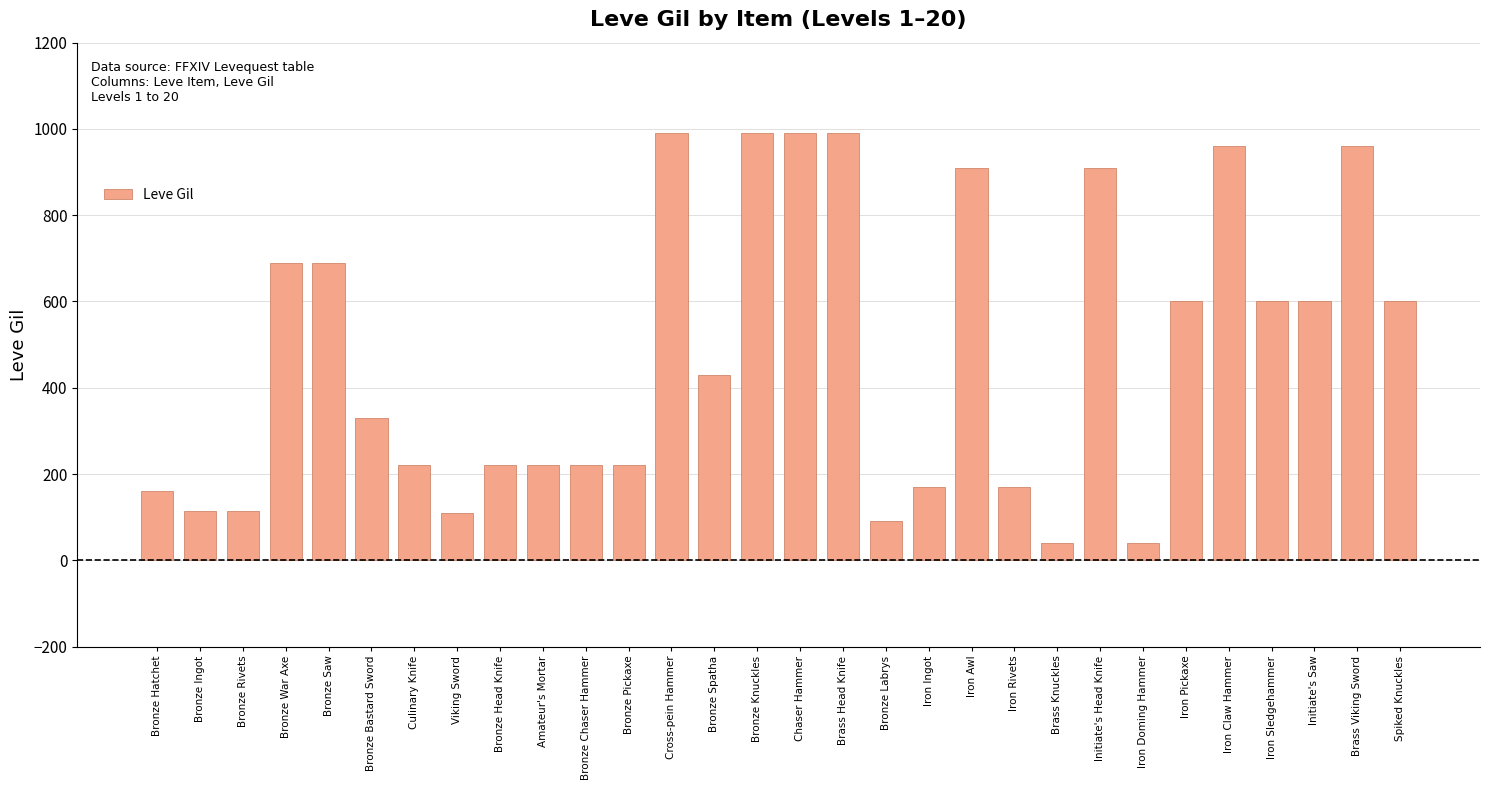

What is the greatest value displayed?

990